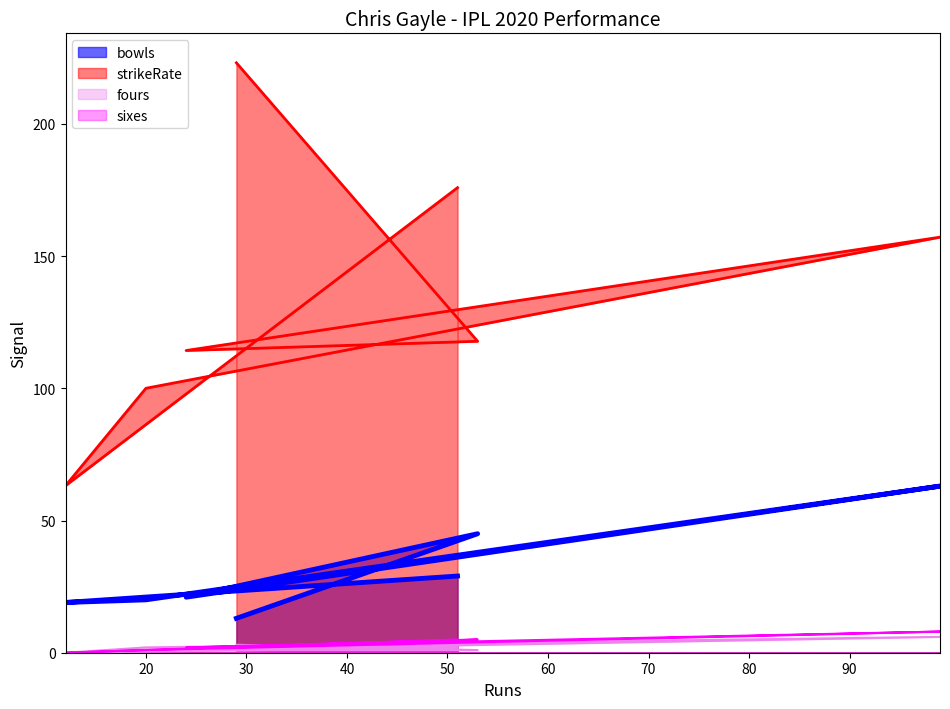

True or false: strikeRate and fours intersect in this chart.

False